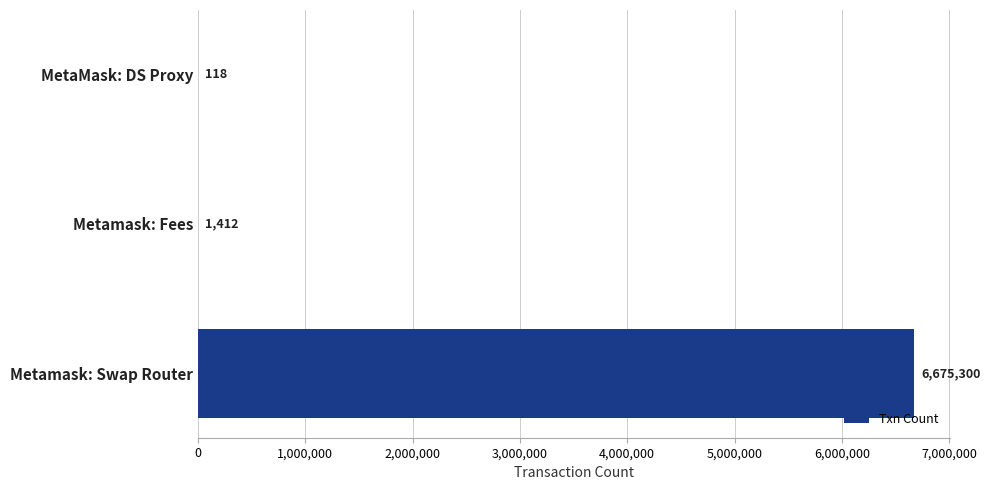

The chart shows a value of 6675300 at Metamask: Swap Router. True or false?

True